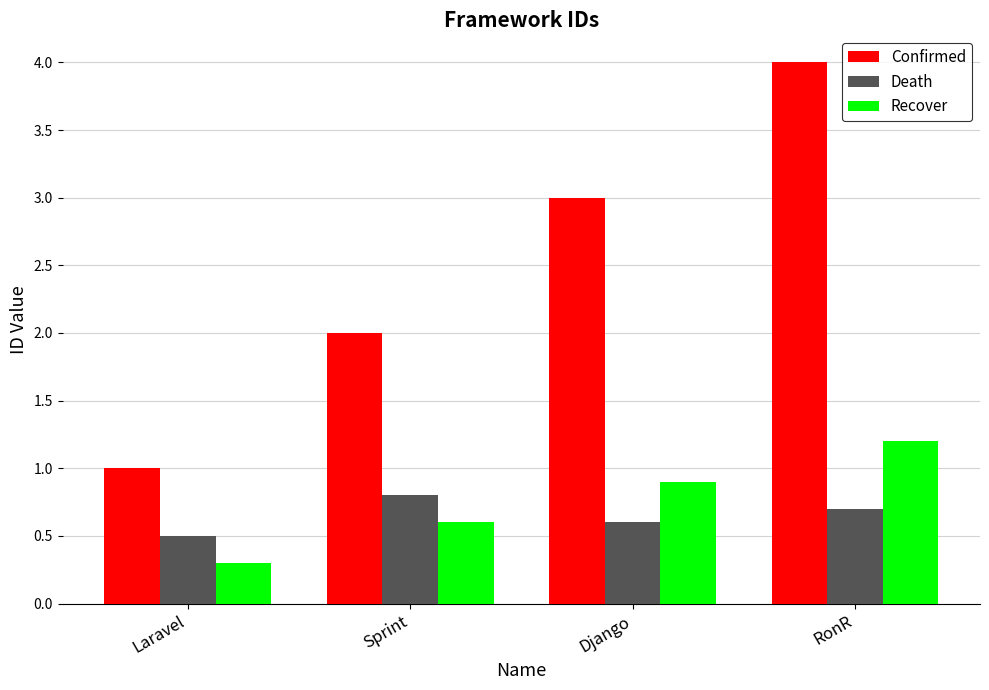

Reading right to left, extract all data points from this chart.

Confirmed: RonR=4.0	Django=3.0	Sprint=2.0	Laravel=1.0
Death: RonR=0.7	Django=0.6	Sprint=0.8	Laravel=0.5
Recover: RonR=1.2	Django=0.9	Sprint=0.6	Laravel=0.3